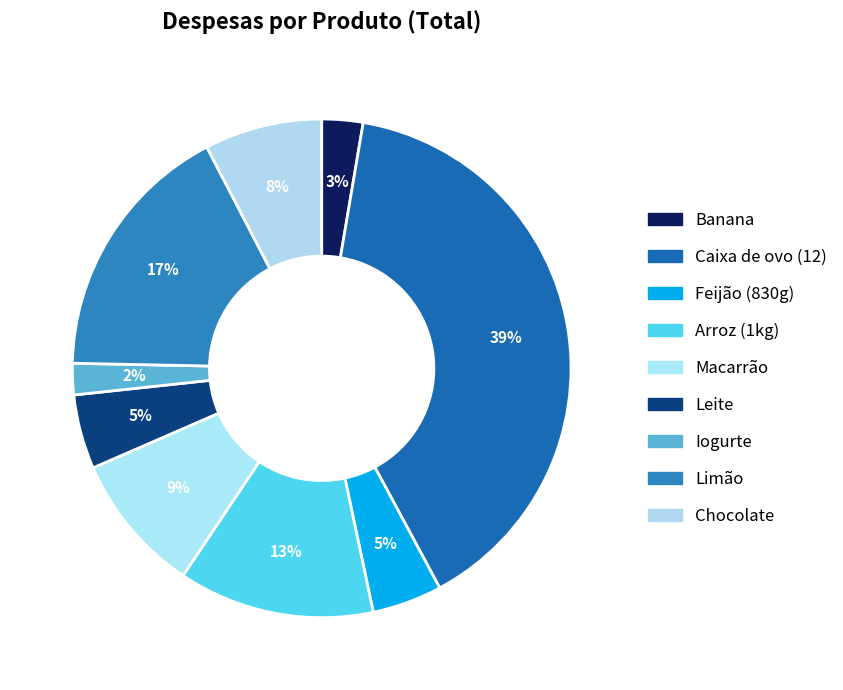

How many segments does this pie chart have?

9